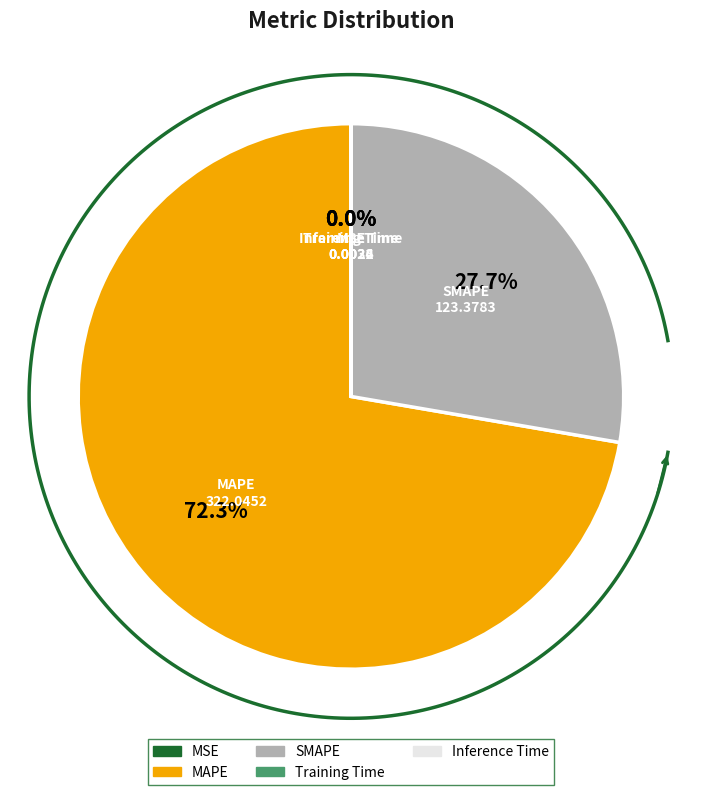

Do Training Time and Inference Time together represent more than half of the pie?

No